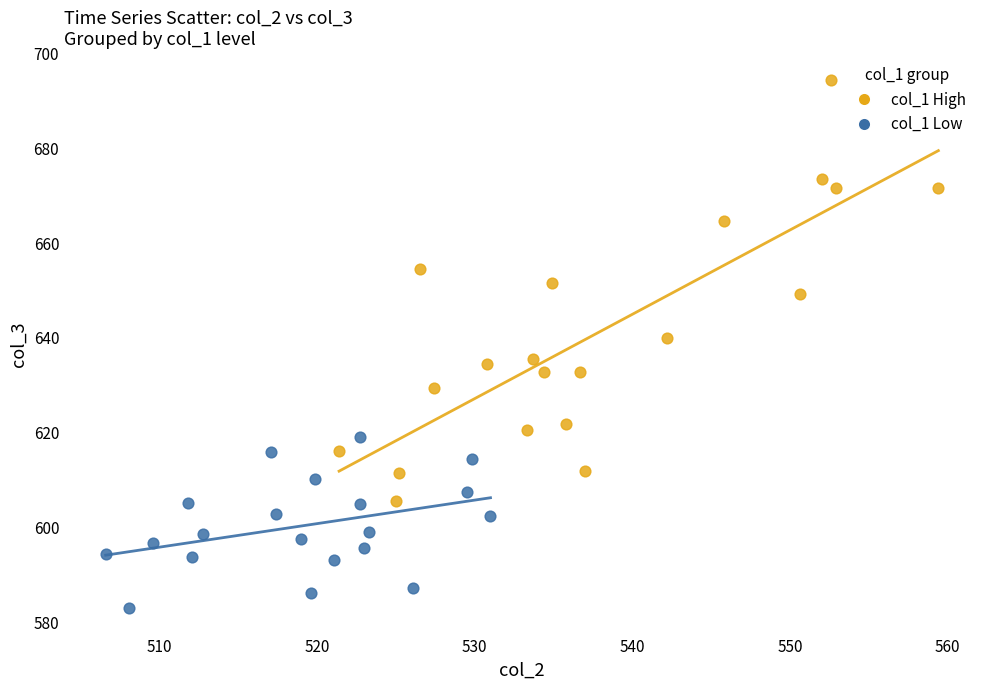

Which series contains the highest Y value?

col_1 High